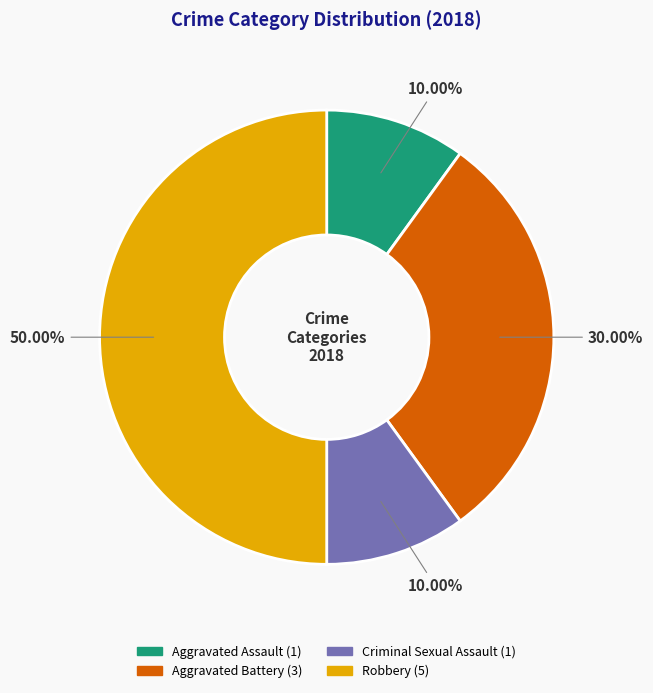

How many slices are in this pie chart?

4